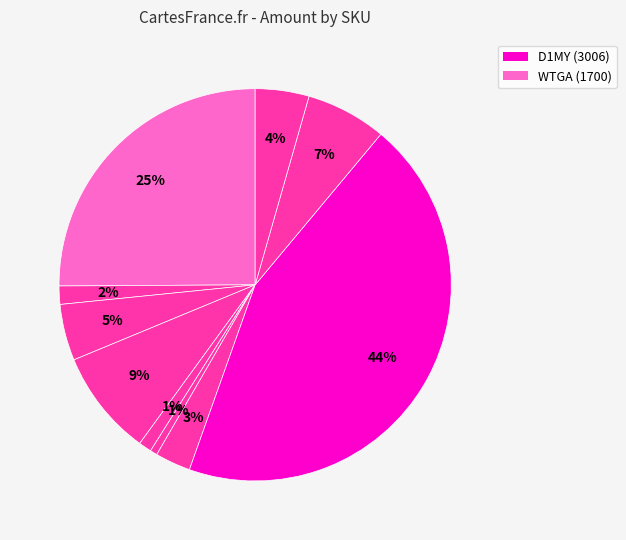

Count the number of slices in the pie.

10